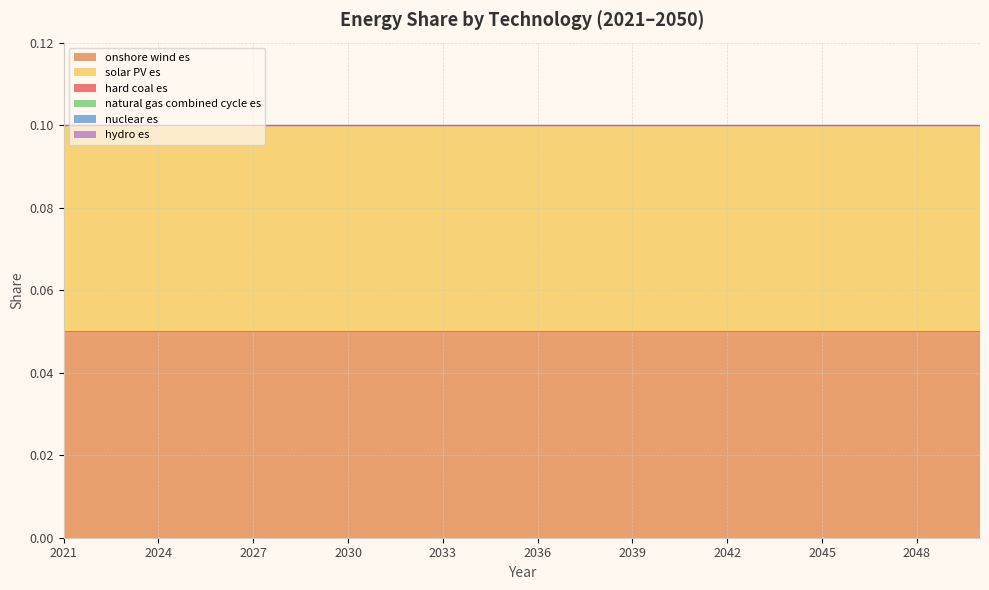

At which category is the sum across all series the highest?

2021